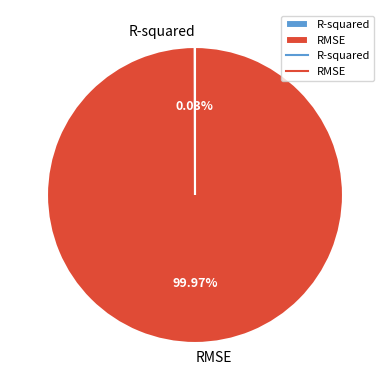

Which slice is the largest?

RMSE